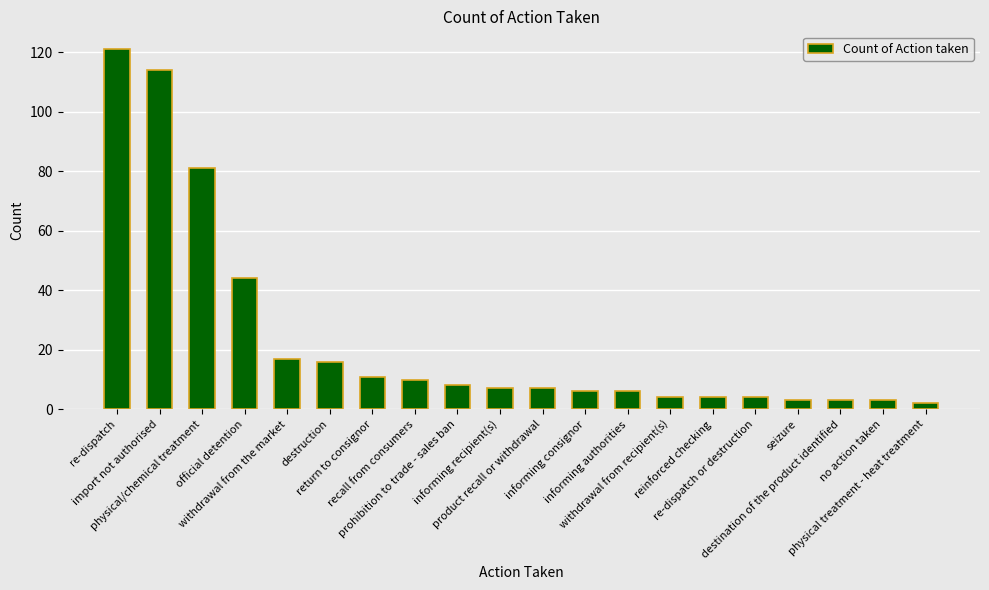

What is the label of the 1st bar from the left?

re-dispatch